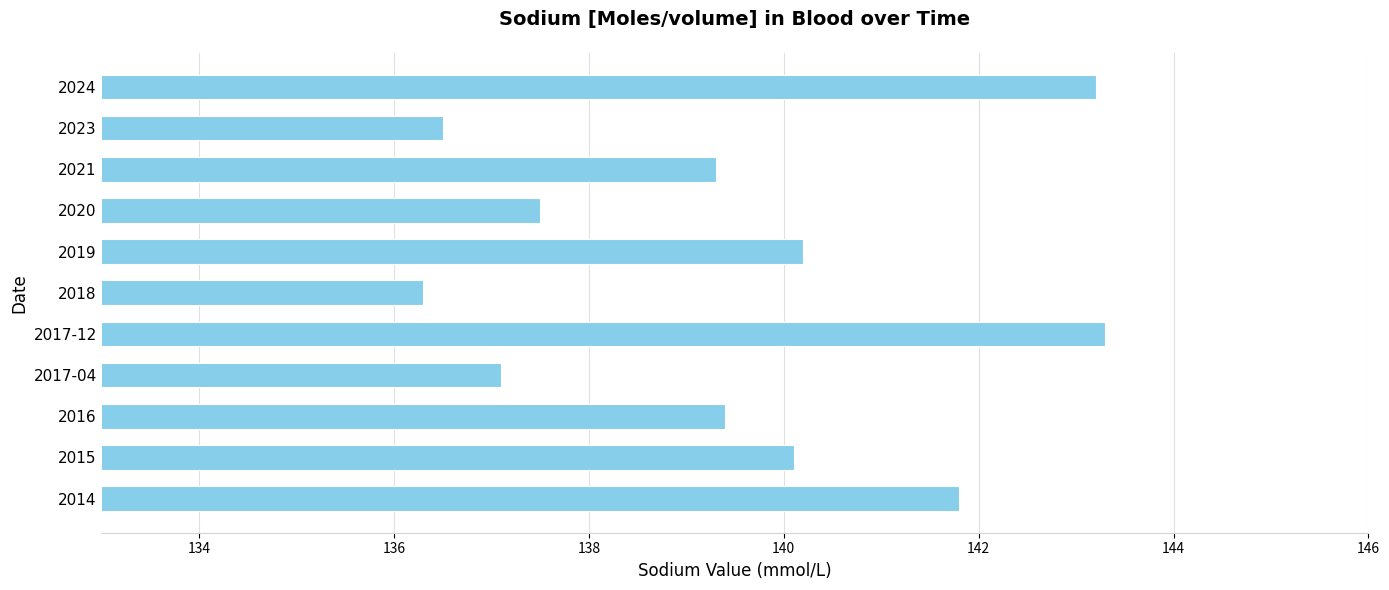

What is the maximum value shown in the chart?

143.3